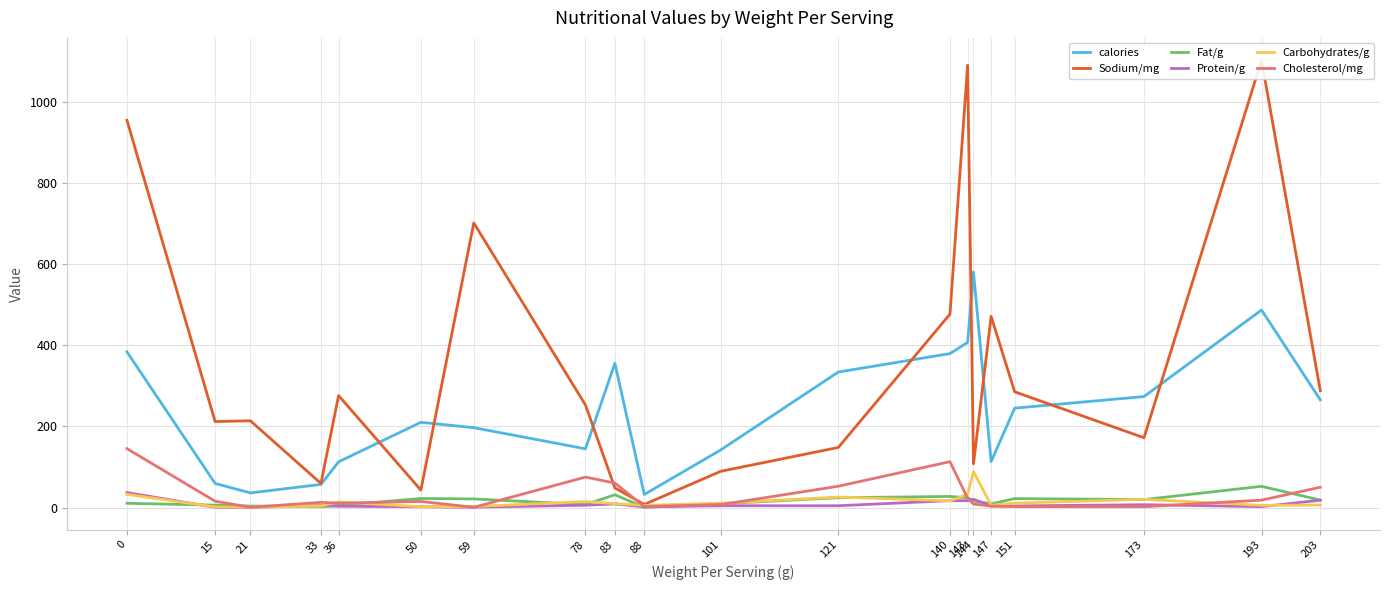

How many data points in Sodium/mg are above 252?

10